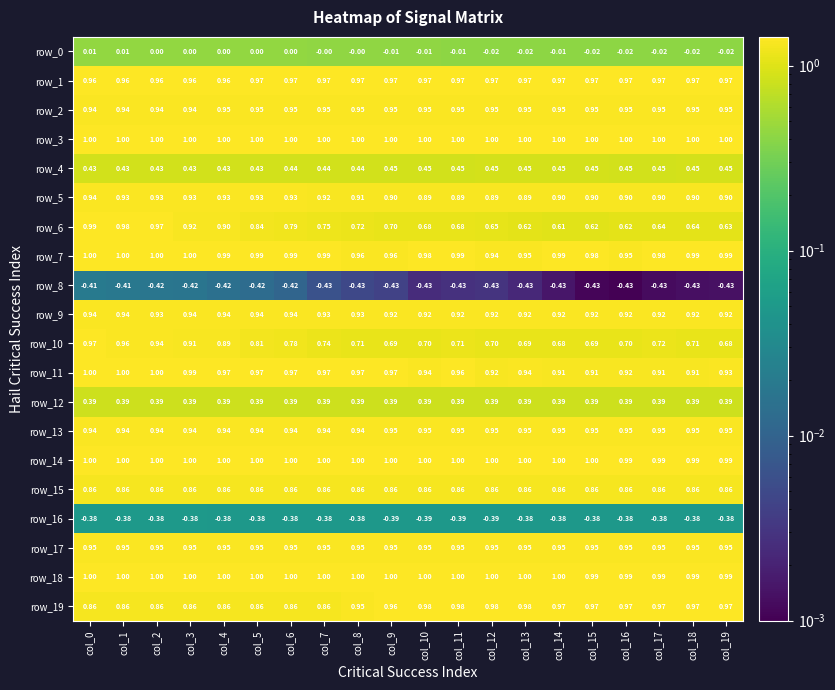

Between col_18 and col_14, which is larger?

col_14